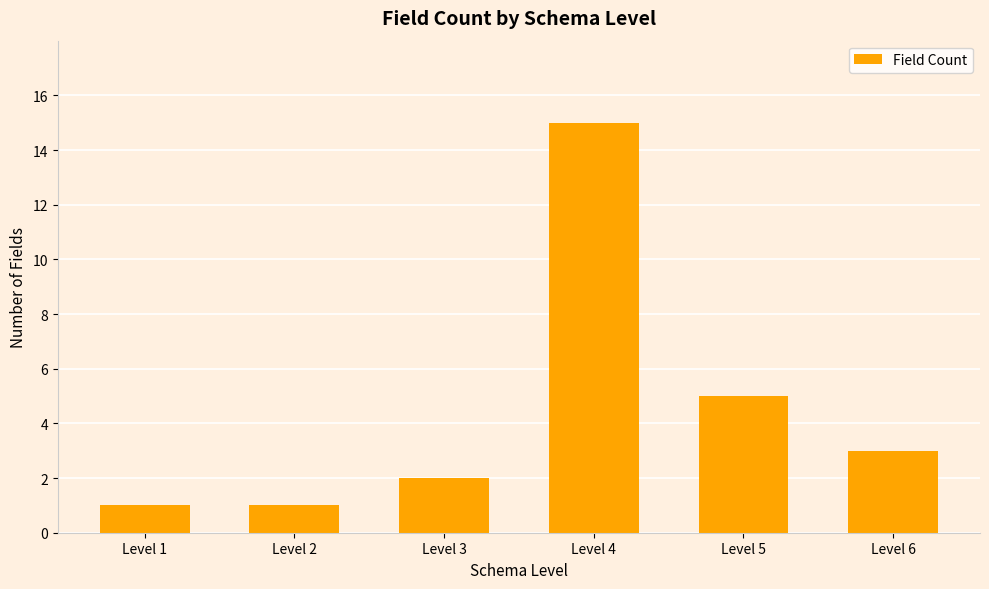

At which category does the chart reach its peak across all series?

Level 4